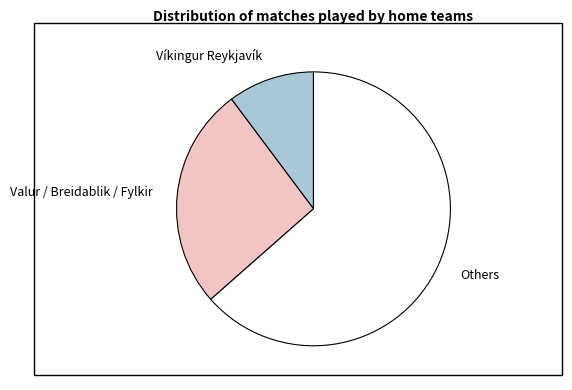

How many slices are in this pie chart?

3